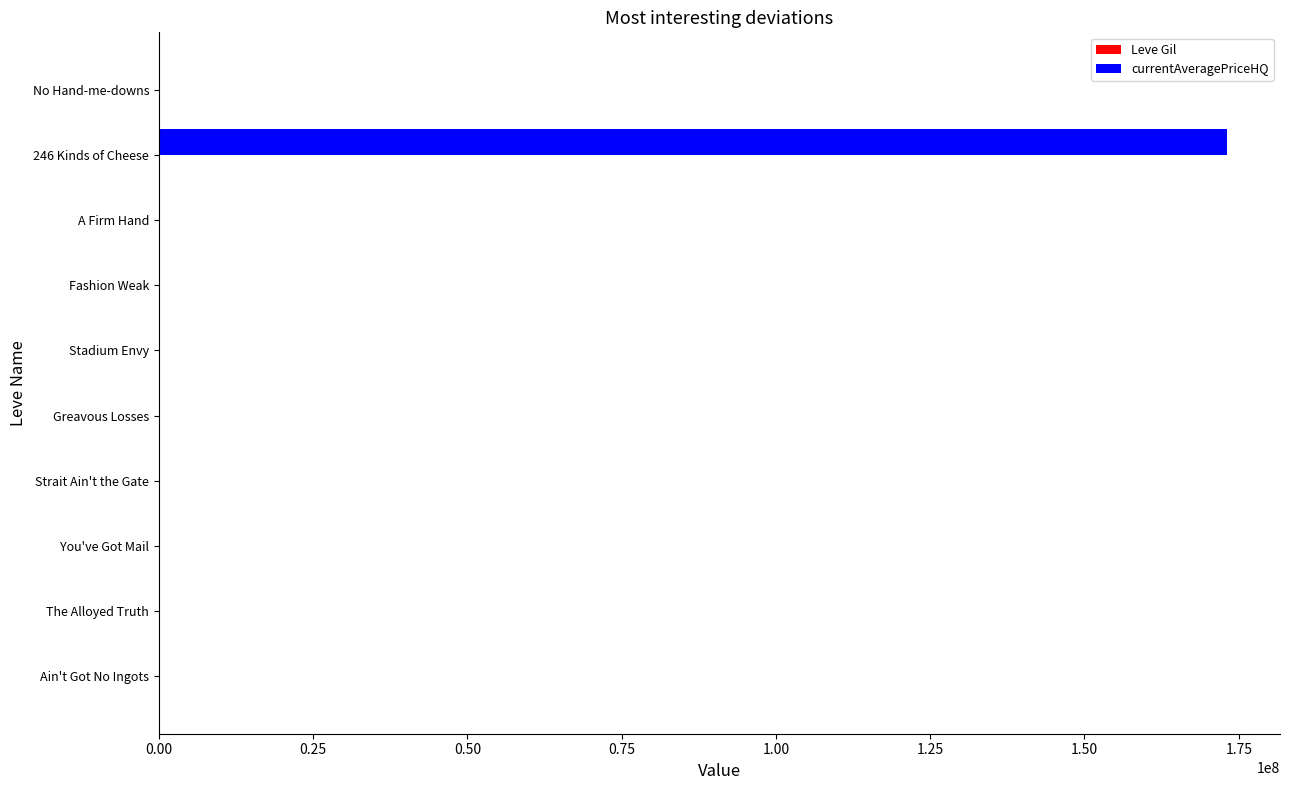

What is the greatest value displayed?

173032300.0